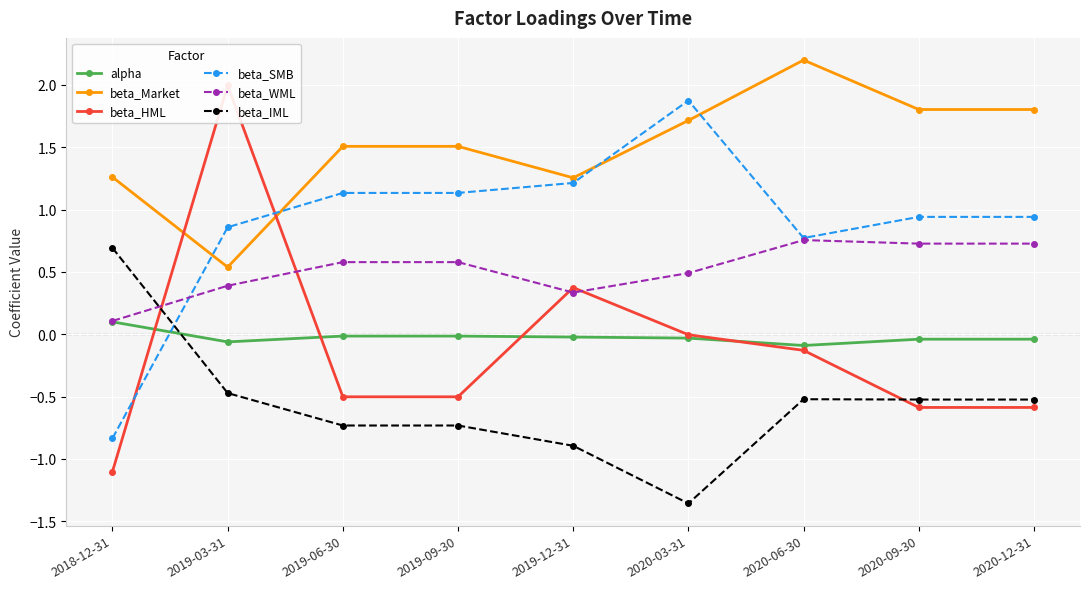

What is the sum of the beta_SMB values at 2020-06-30 and 2020-09-30?

1.7